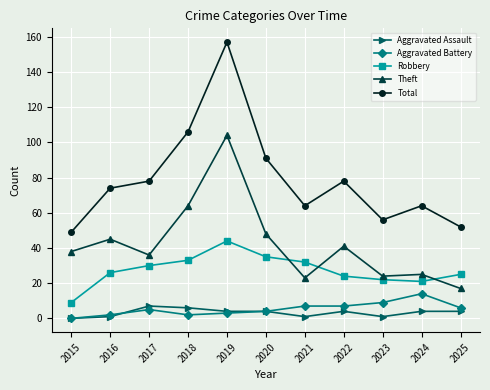

Rank the series at 2025 from highest to lowest value.

Total, Robbery, Theft, Aggravated Battery, Aggravated Assault